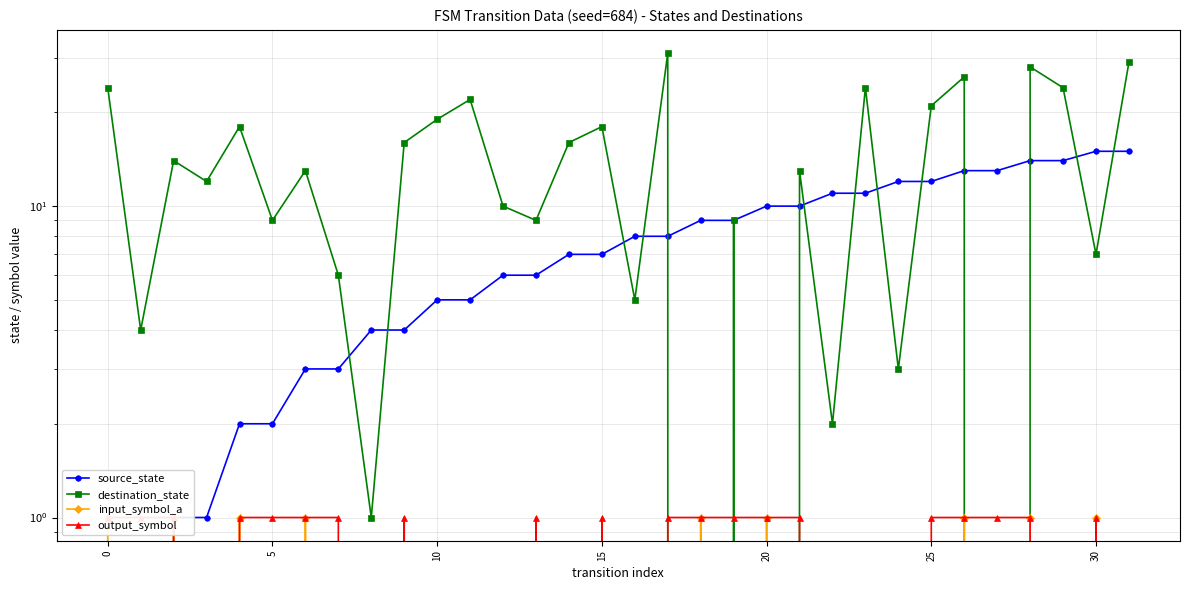

Between which two adjacent categories do output_symbol and destination_state first intersect?

17 and 18